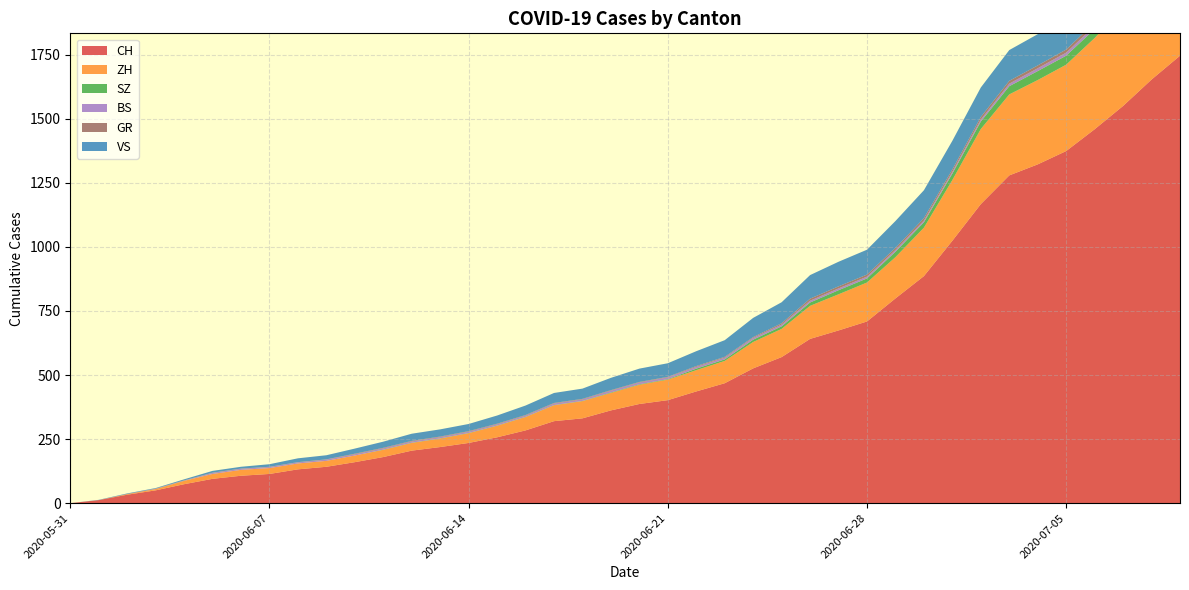

Reading right to left, extract all data points from this chart.

CH: 1746	1653	1550	1459	1374	1322	1279	1167	1024	886	799	709	674	641	570	526	468	436	402	387	362	331	320	284	257	235	219	205	180	160	142	132	114	107	95	74	50	33	12	0
ZH: 424	405	382	356	337	329	316	293	237	189	161	152	141	129	110	103	87	83	80	75	68	67	62	52	45	38	33	30	28	26	23	23	23	23	19	13	5	2	0	0
SZ: 49	46	42	35	35	35	32	29	25	21	21	16	16	13	10	9	6	6	2	2	2	1	1	1	1	1	1	1	1	0	0	0	0	0	0	0	0	0	0	0
BS: 21	18	15	12	12	11	10	8	7	7	7	7	7	7	7	7	7	7	7	7	7	6	6	5	5	5	5	5	5	5	5	4	4	4	4	1	1	0	0	0
GR: 18	16	14	13	12	11	11	10	9	9	8	8	8	8	5	3	3	3	2	2	2	2	2	2	2	2	2	2	2	2	1	1	1	1	1	1	1	1	0	0
VS: 132	130	130	127	124	122	120	115	112	109	105	97	96	92	82	75	65	58	53	52	48	40	39	37	32	28	28	28	24	20	16	15	10	7	7	4	2	2	1	0